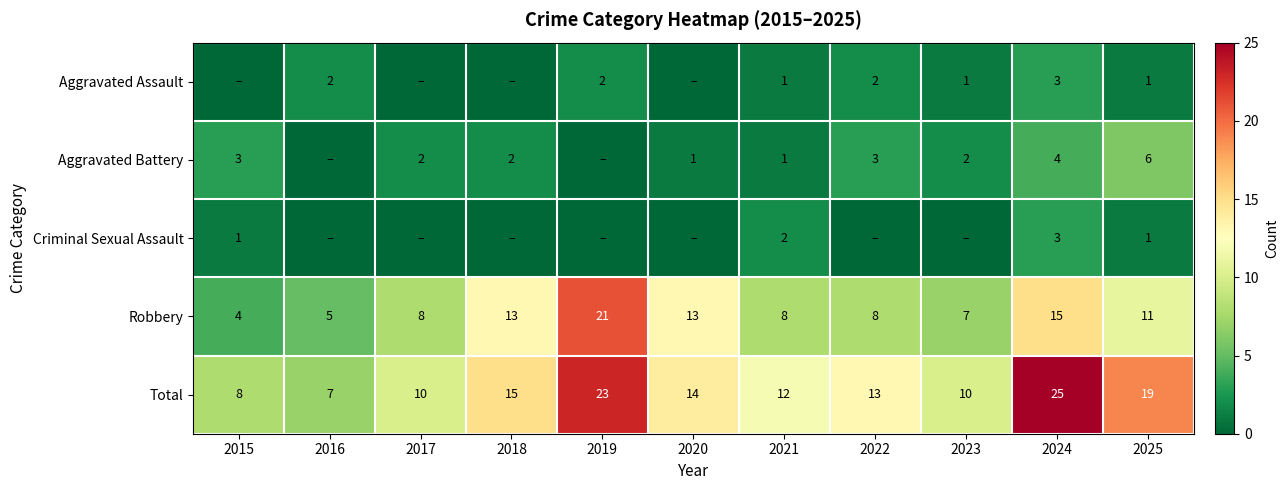

The Robbery series shows 4 at 2015. True or false?

True